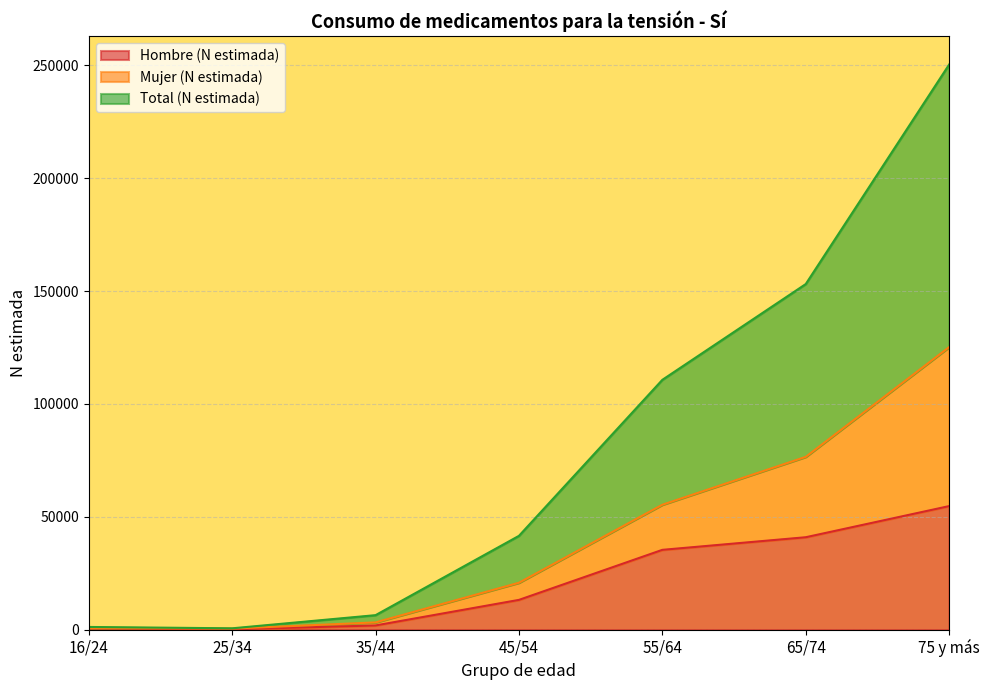

What is the maximum value shown in the chart?

250349